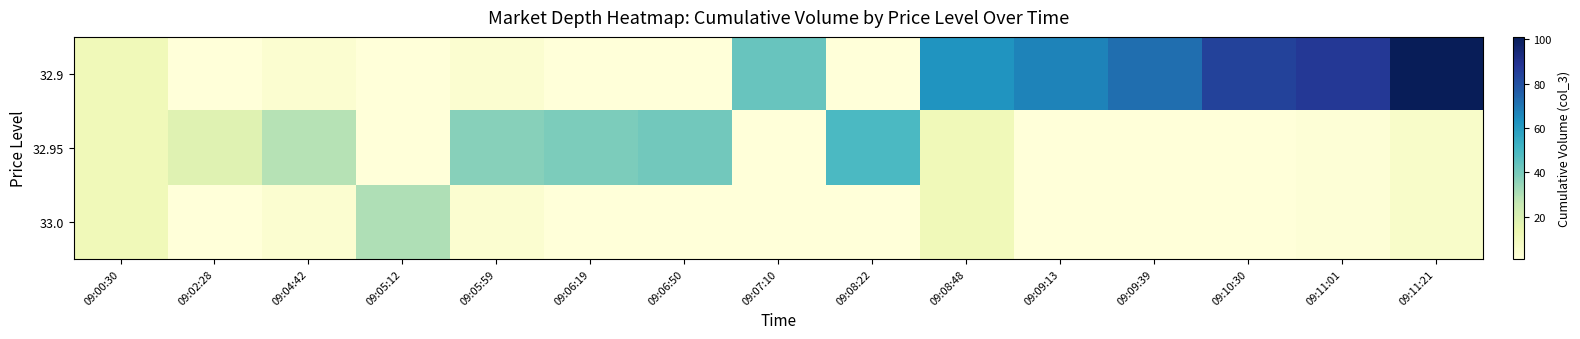

Reading right to left, transcribe all the data shown in this chart.

32.9: 09:11:21=101	09:11:01=87	09:10:30=84	09:09:39=72	09:09:13=67	09:08:48=62	09:08:22=1	09:07:10=43	09:06:50=1	09:06:19=1	09:05:59=4	09:05:12=1	09:04:42=4	09:02:28=1	09:00:30=11
32.95: 09:11:21=6	09:11:01=2	09:10:30=1	09:09:39=1	09:09:13=1	09:08:48=11	09:08:22=49	09:07:10=1	09:06:50=41	09:06:19=39	09:05:59=37	09:05:12=1	09:04:42=29	09:02:28=18	09:00:30=11
33.0: 09:11:21=6	09:11:01=2	09:10:30=1	09:09:39=1	09:09:13=1	09:08:48=11	09:08:22=1	09:07:10=1	09:06:50=1	09:06:19=1	09:05:59=4	09:05:12=30	09:04:42=4	09:02:28=1	09:00:30=11